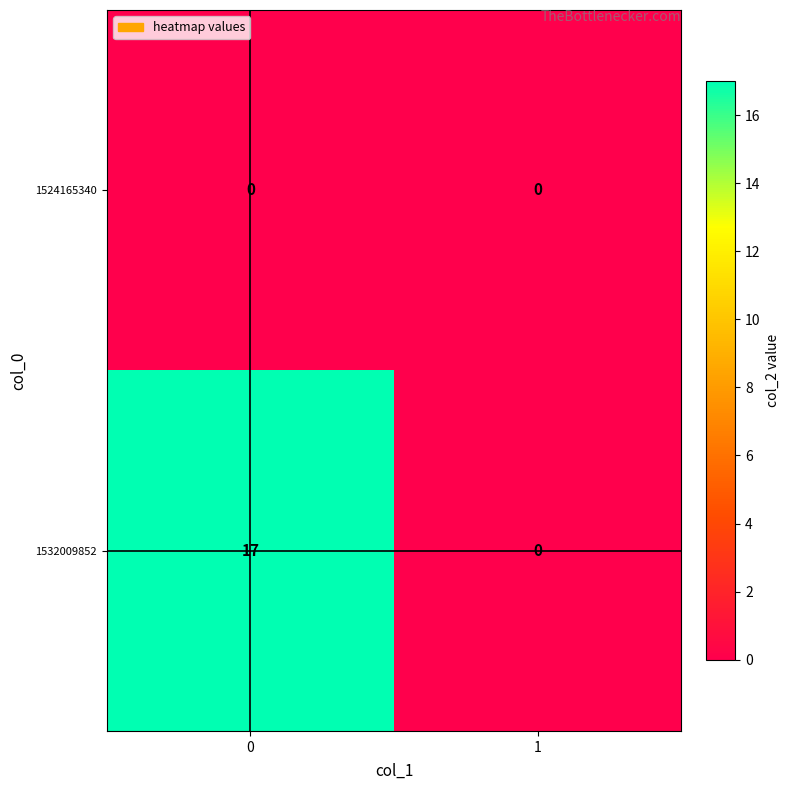

Reading left to right, transcribe all the data shown in this chart.

1524165340: 0=0	1=0
1532009852: 0=17	1=0